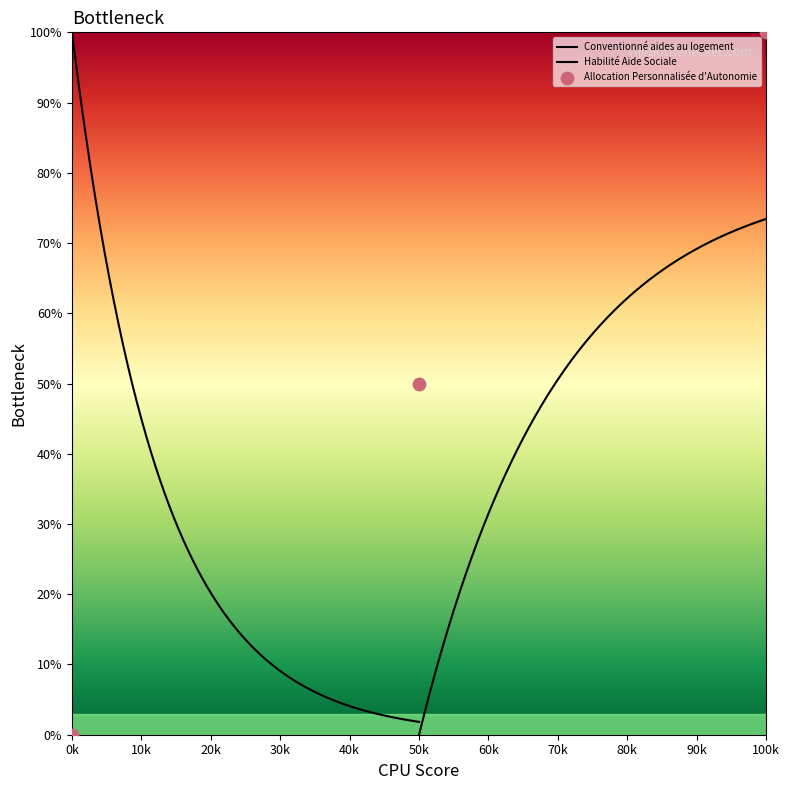

Between Habilité Aide Sociale and Conventionné aides au logement, which is larger?

Habilité Aide Sociale